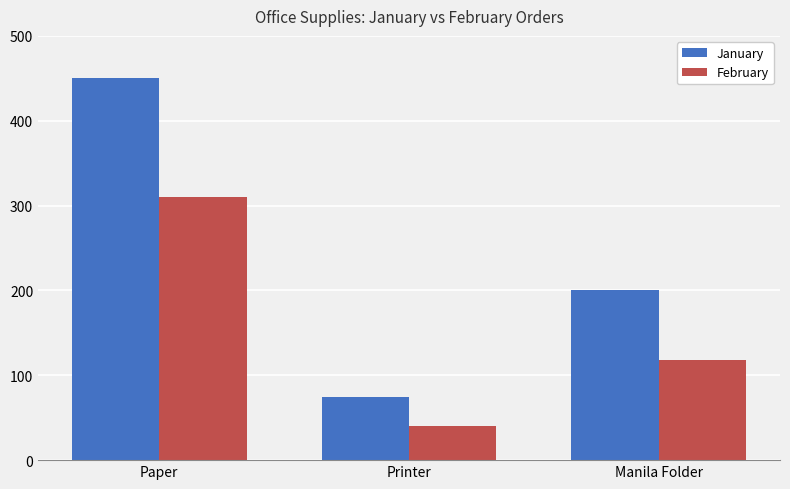

Which series changed the most between Paper and Manila Folder?

January